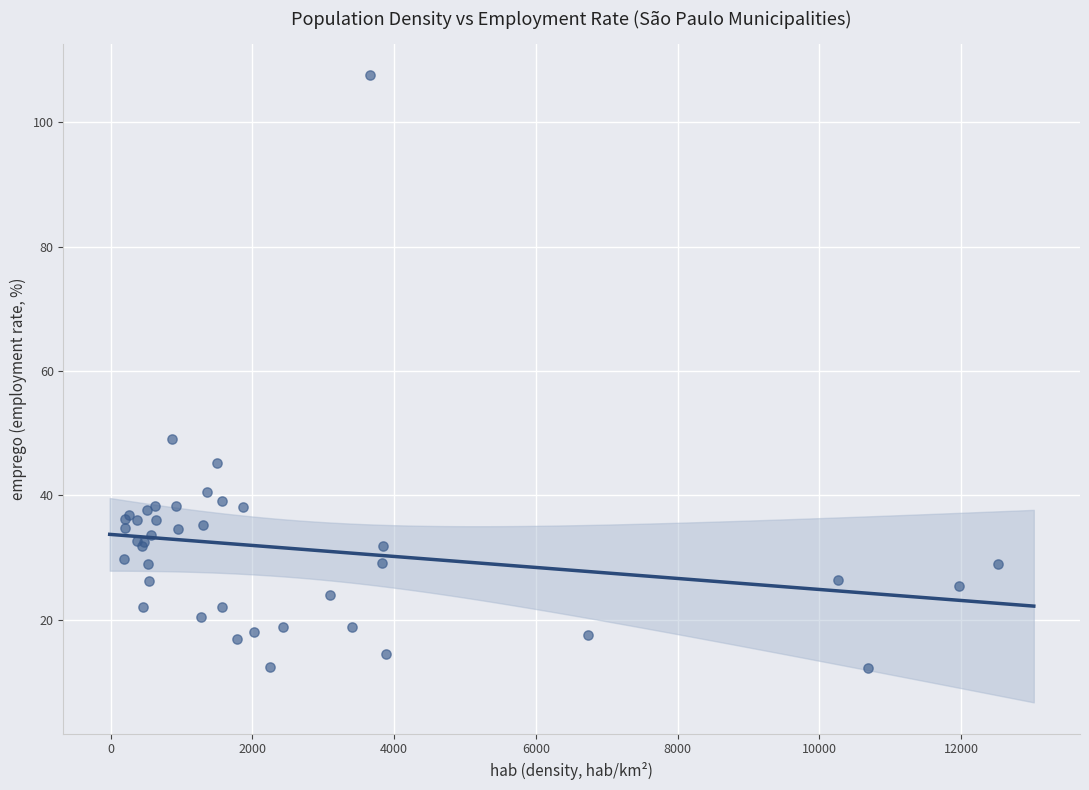

What Y value in the scatter plot is closest to 59?

49.0